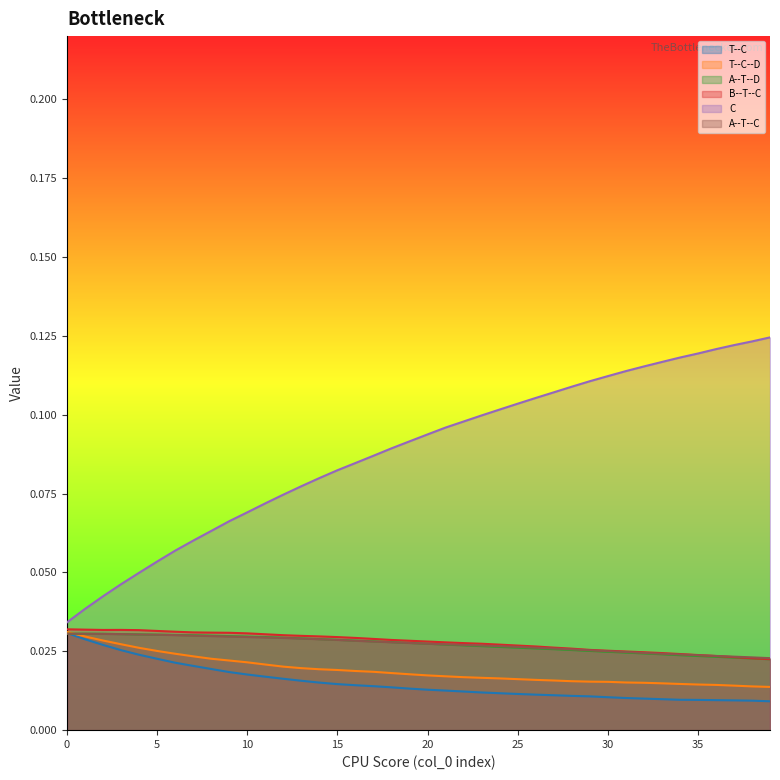

What is the sum of all A--T--D values?

1.1